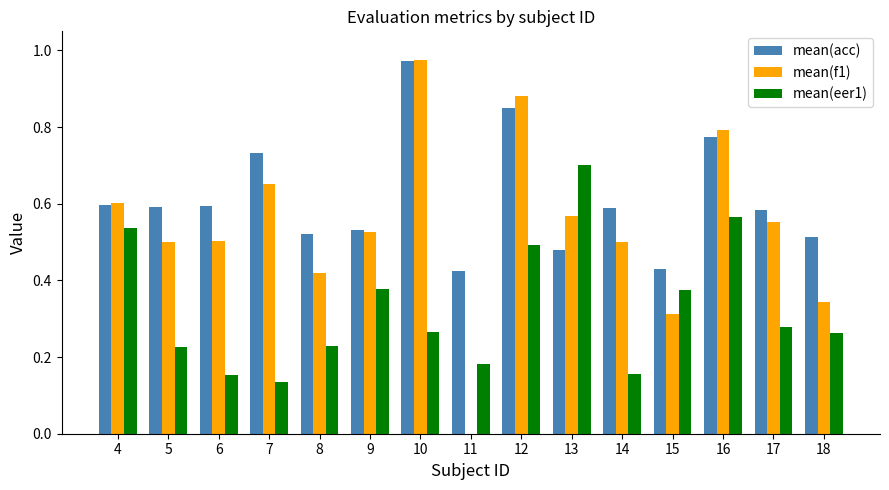

Which series changed the most between 11 and 13?

mean(f1)